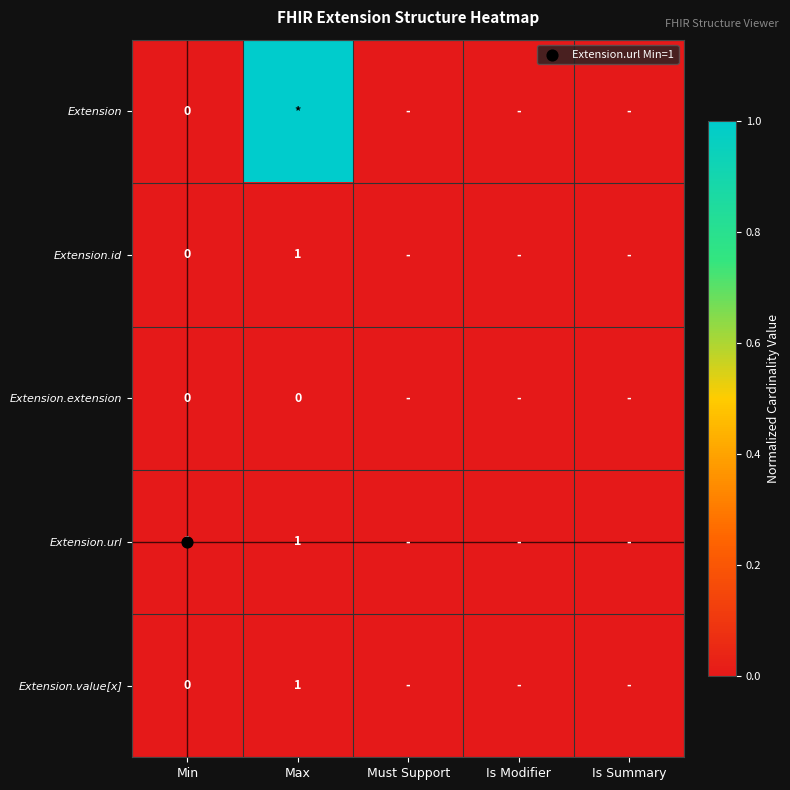

At which category is the sum across all series the highest?

Max